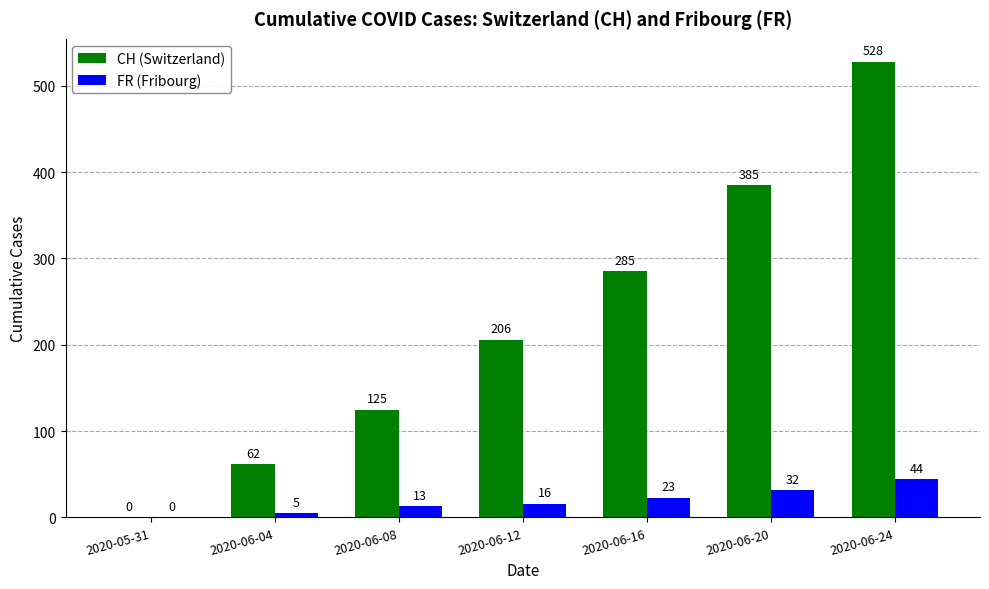

Are the bars horizontal?

No